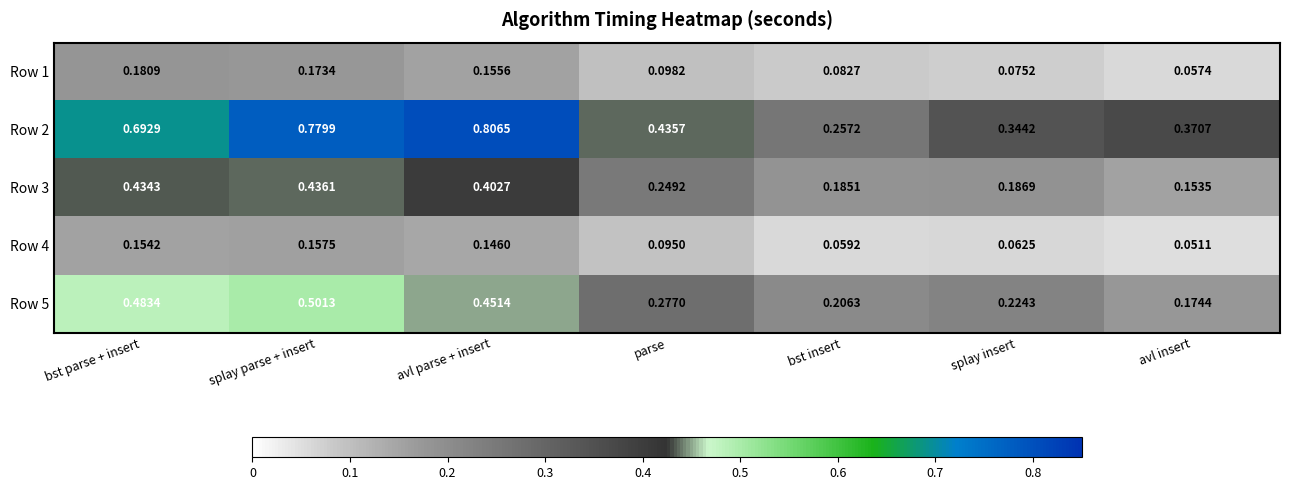

Which label corresponds to the largest value in the chart?

avl parse + insert